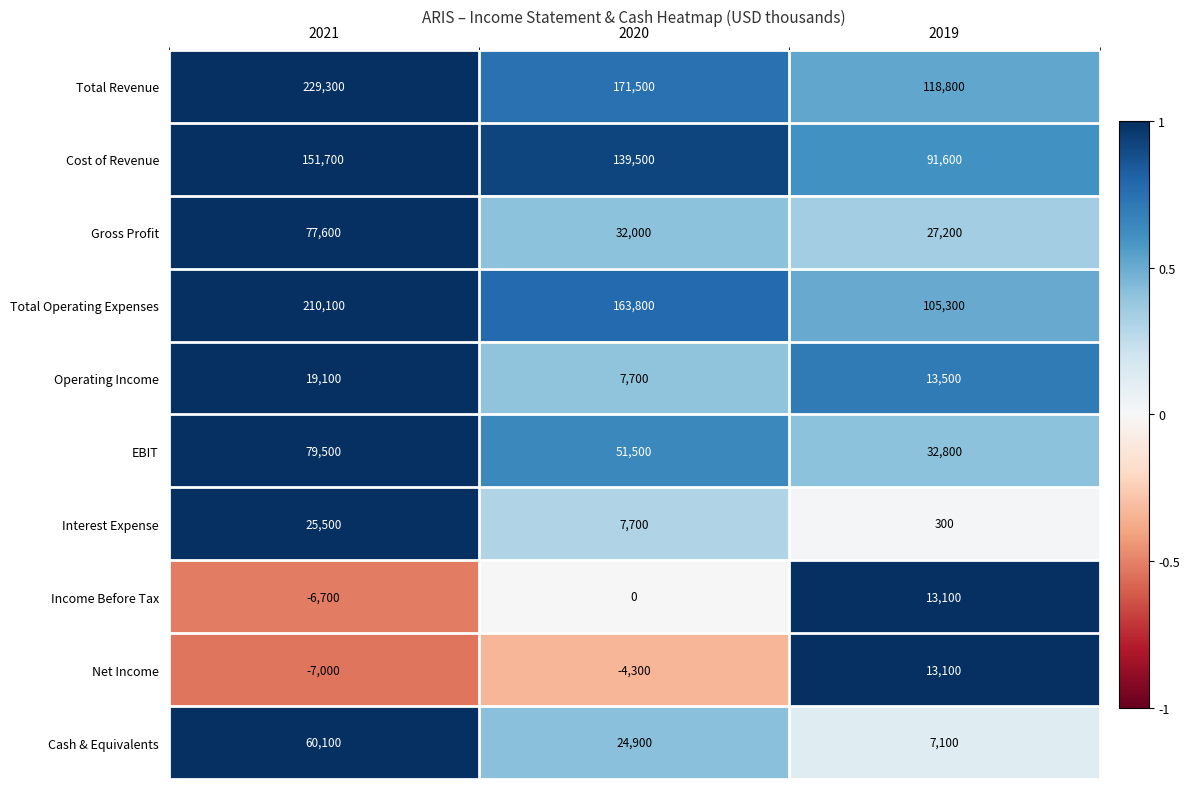

The Cash & Equivalents series shows 26019 at 2021. True or false?

False